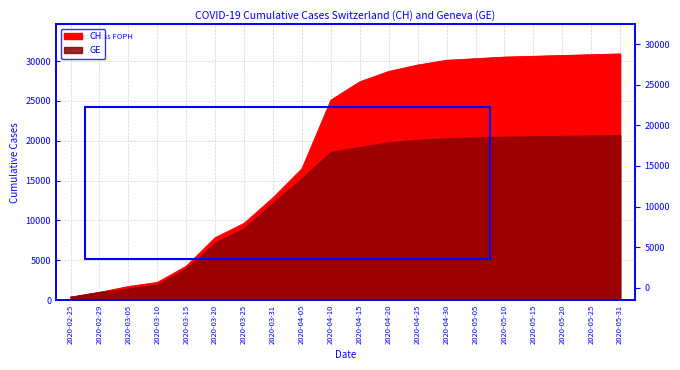

How many lines are shown in the chart?

2